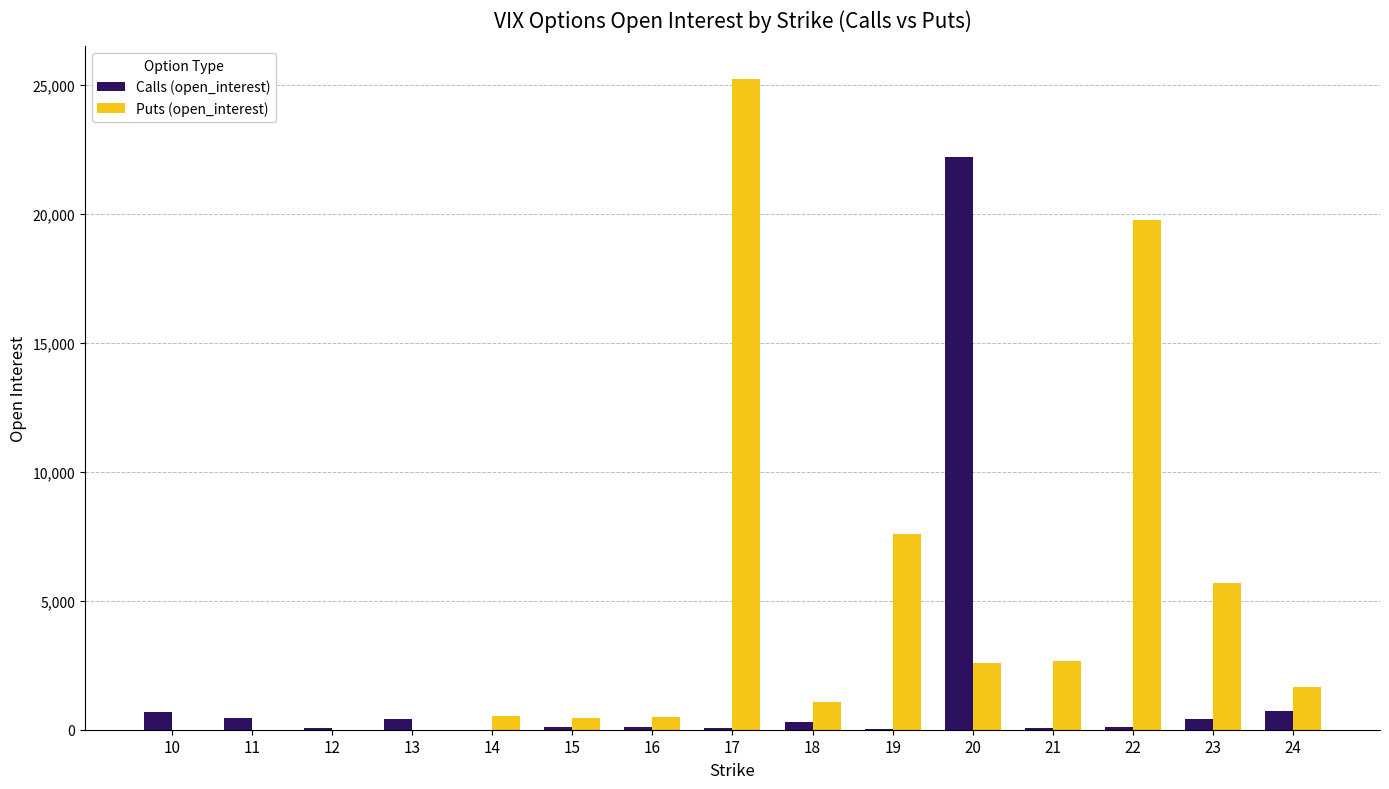

The value of Calls (open_interest) at 20 is 29060. True or false?

False